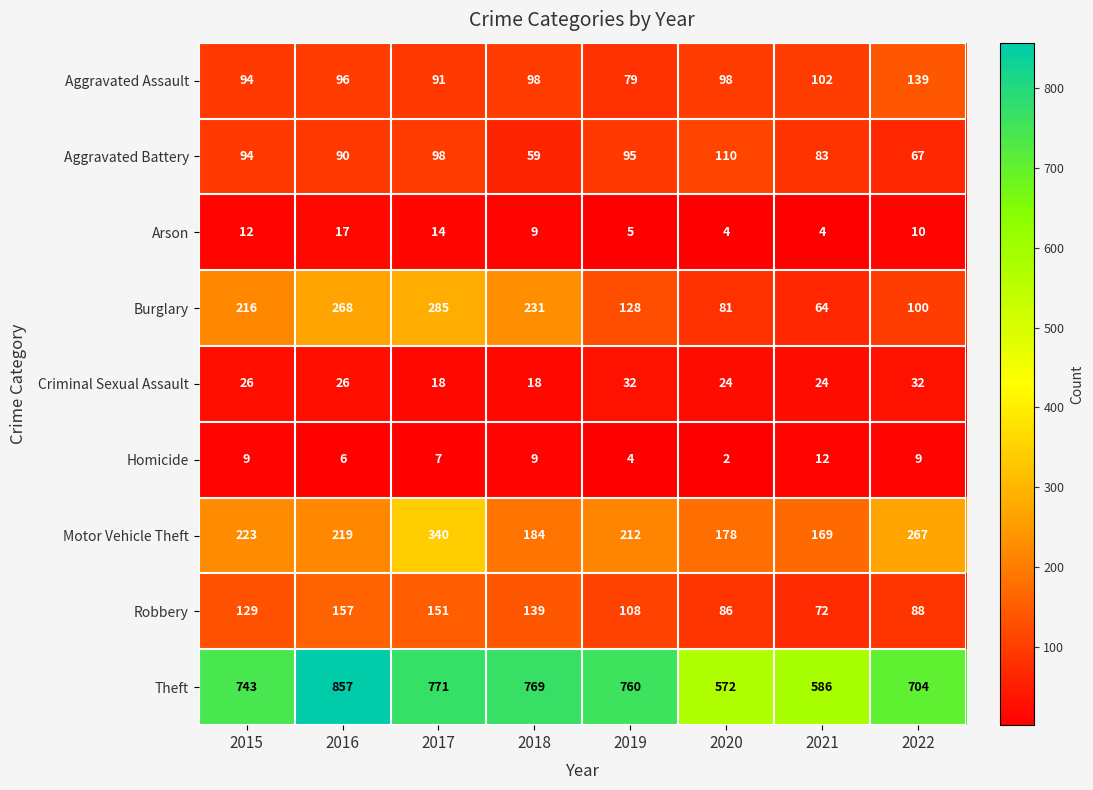

Which series changed the most between 2016 and 2017?

Motor Vehicle Theft